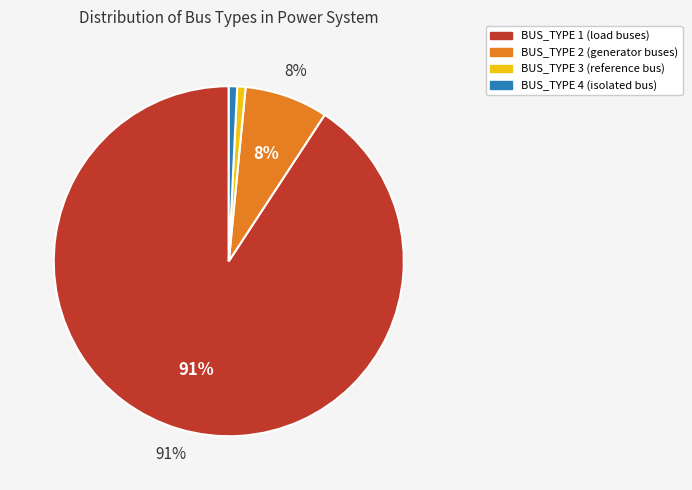

Is there a majority slice in this chart?

Yes